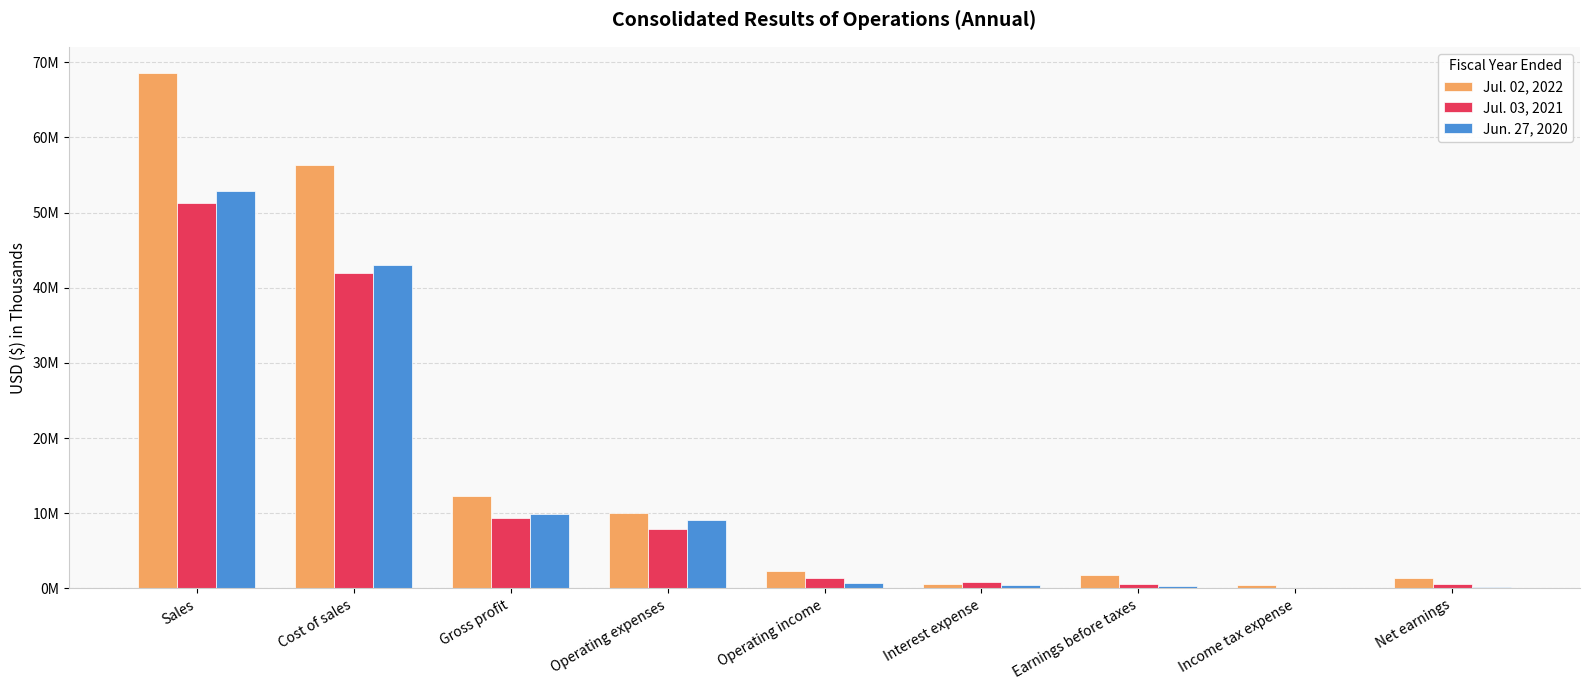

What are all the series names shown in the legend?

Jul. 02, 2022, Jul. 03, 2021, Jun. 27, 2020